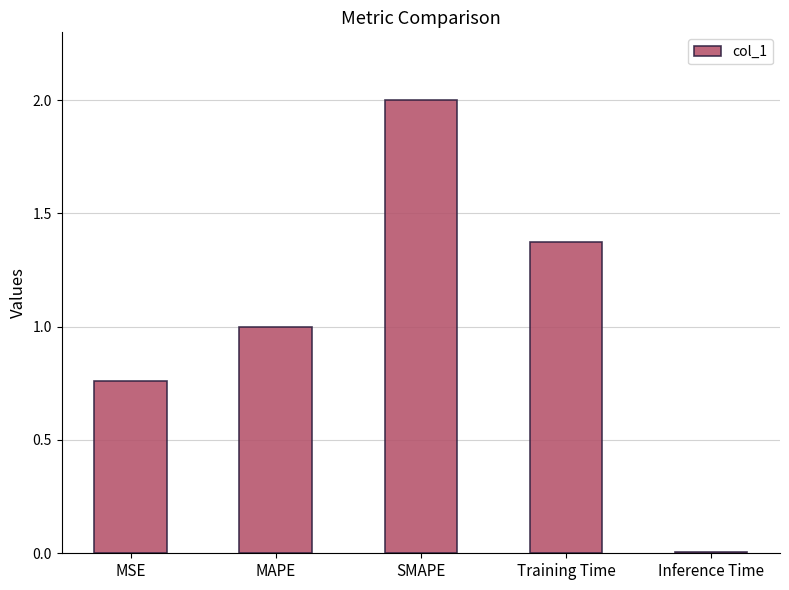

Which category has the highest value across all series?

SMAPE